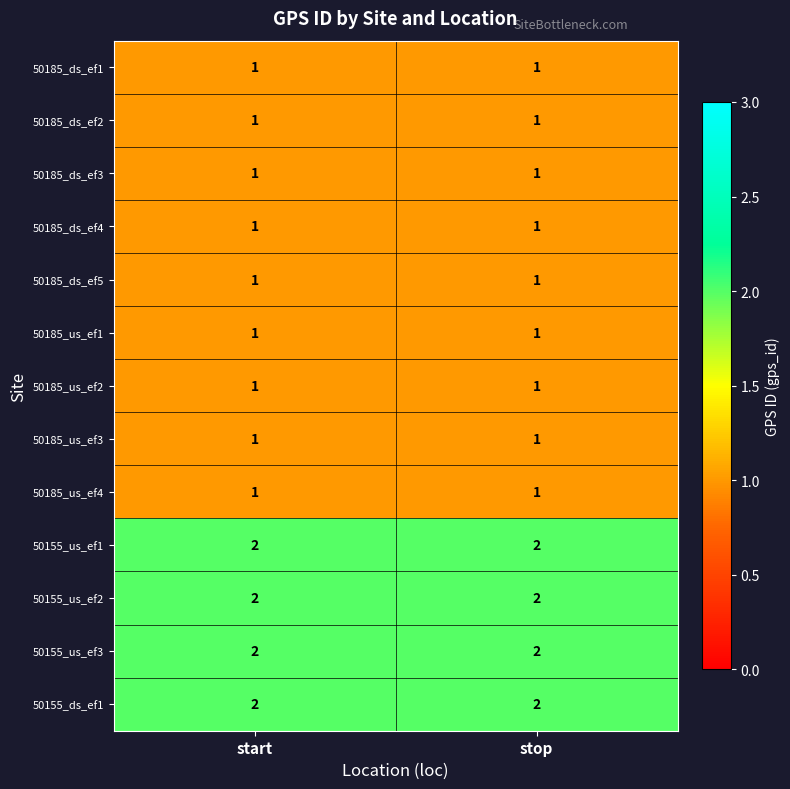

At how many categories does at least one series exceed 1?

2